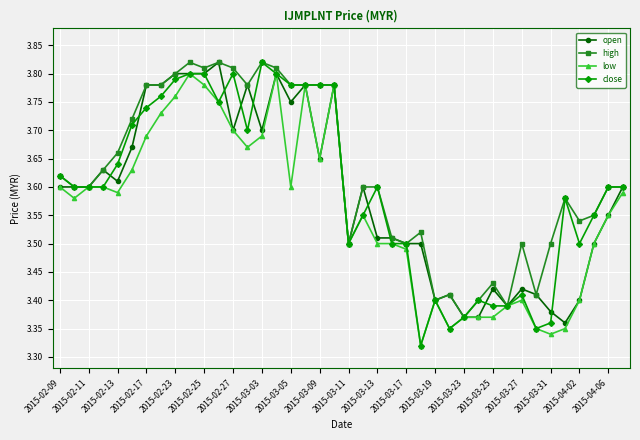

How many categories are shown in the chart?

40